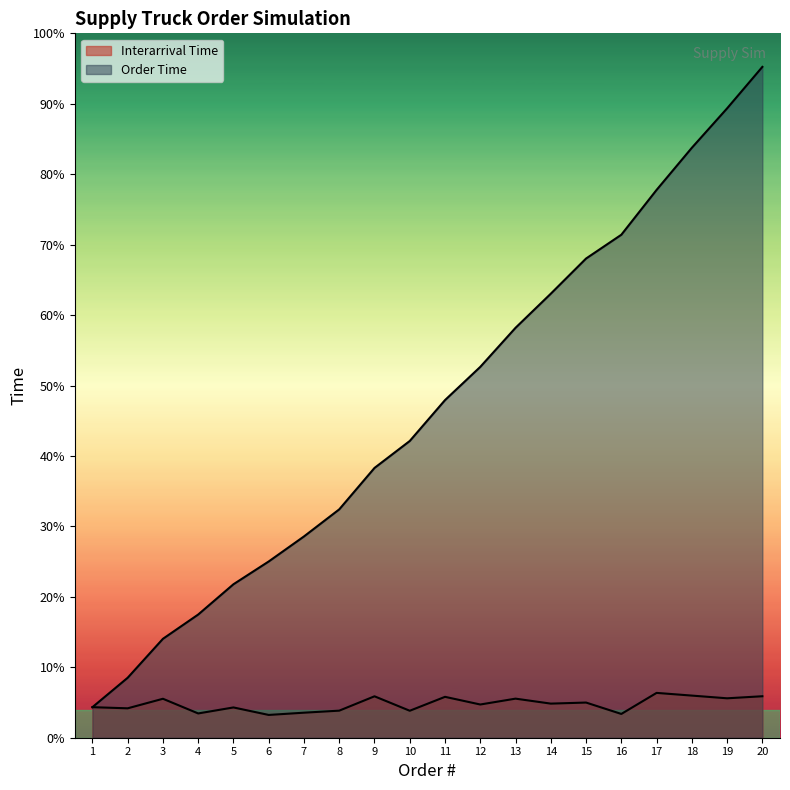

Rank the categories by Interarrival Time value from lowest to highest.

6, 16, 4, 7, 10, 8, 2, 5, 1, 12, 14, 15, 3, 13, 19, 11, 9, 20, 18, 17